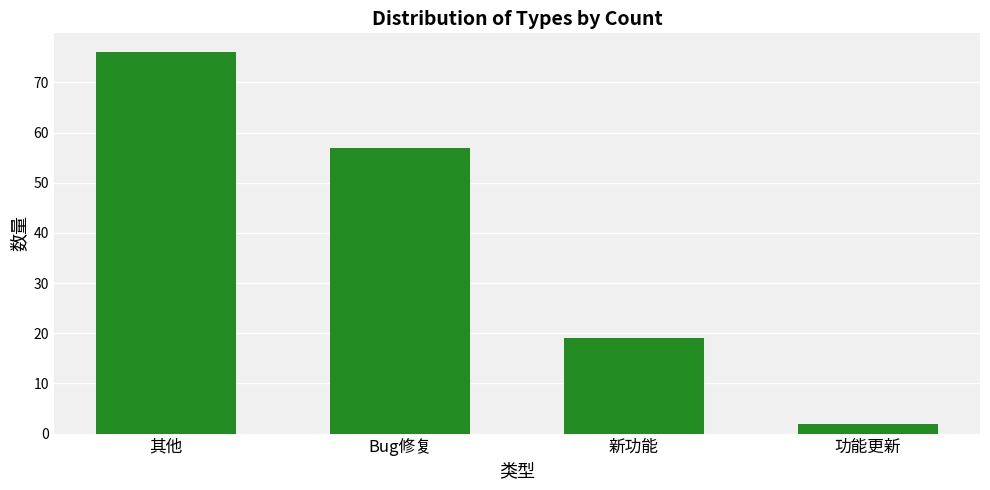

What is the maximum value shown in the chart?

76